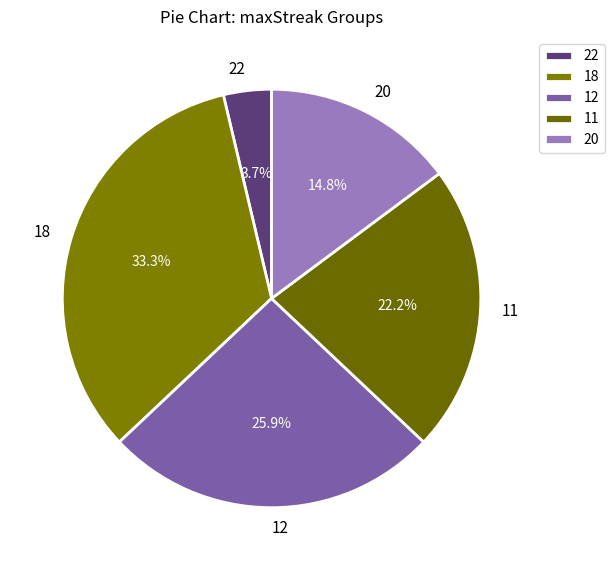

How much of the chart is everything except 11?

77.8%